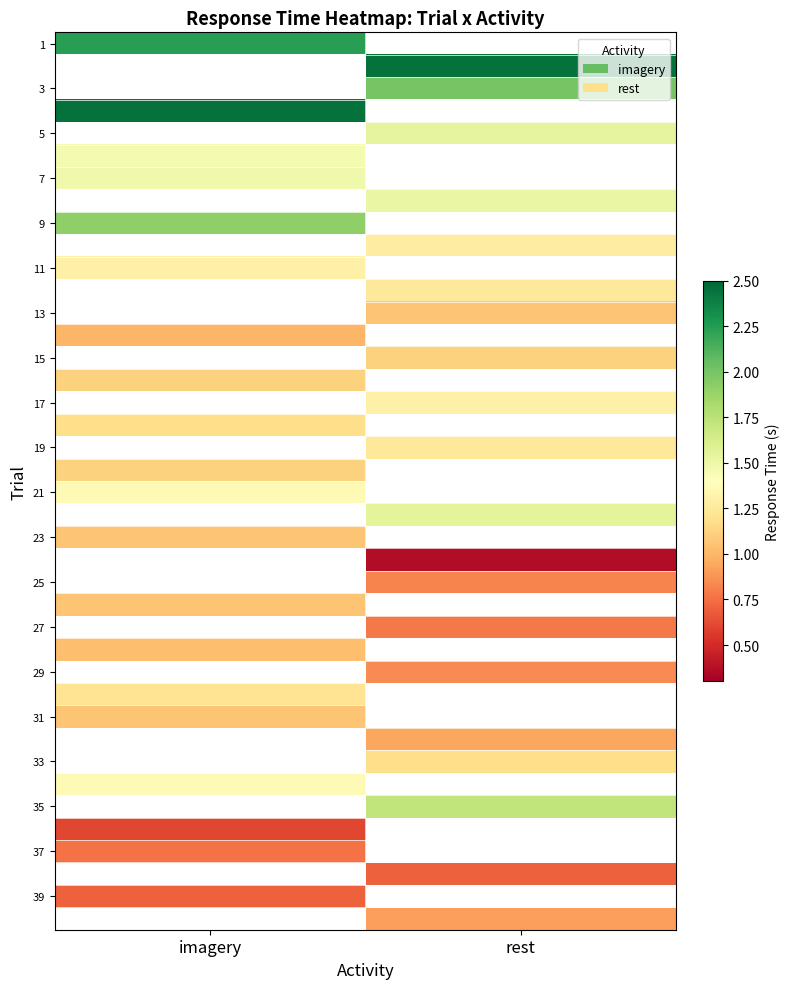

The 9 series shows 2.6 at imagery. True or false?

False